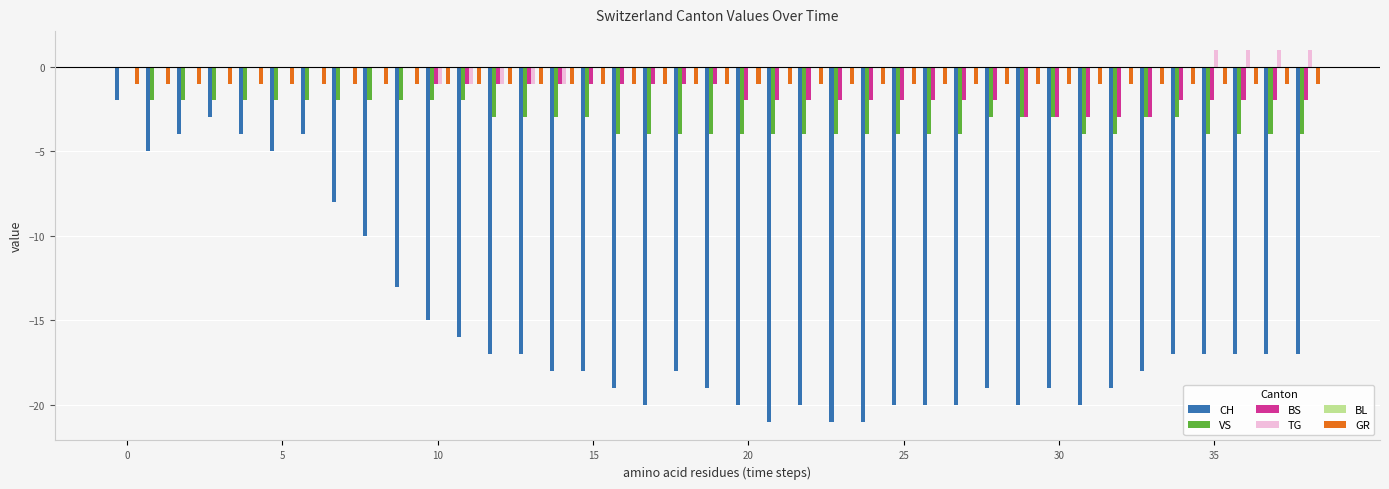

Does the chart contain stacked bars?

No